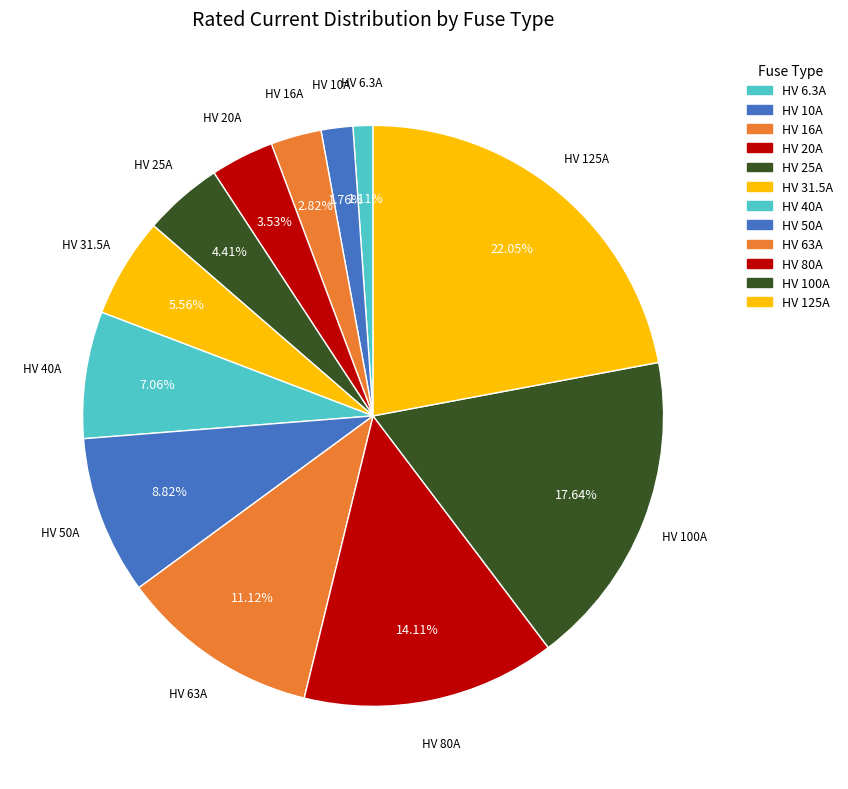

Is the sum of HV 20A and HV 125A greater than half?

No